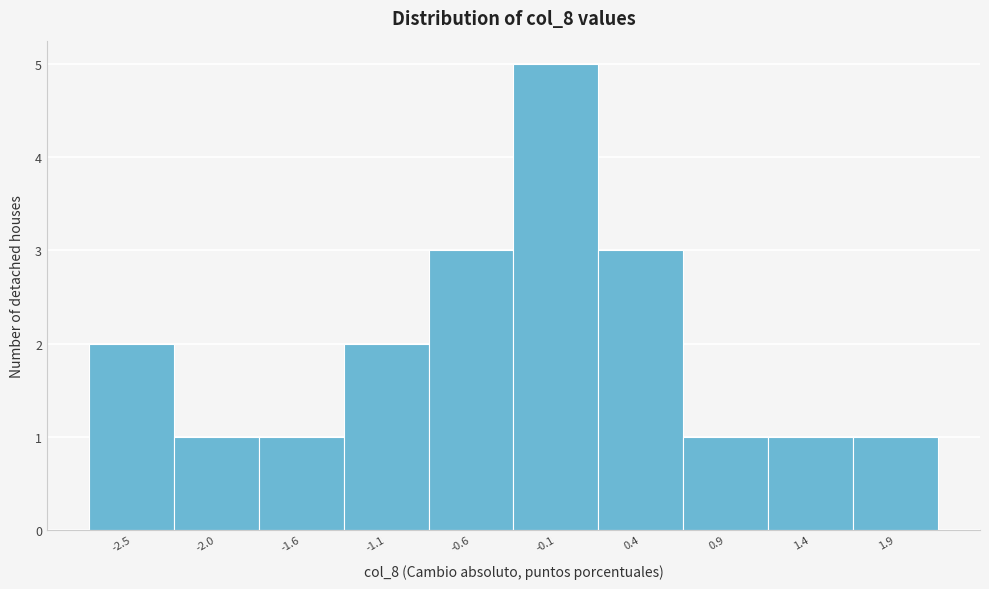

Reading right to left, list all the values displayed in this chart.

1	1	1	3	5	3	2	1	1	2